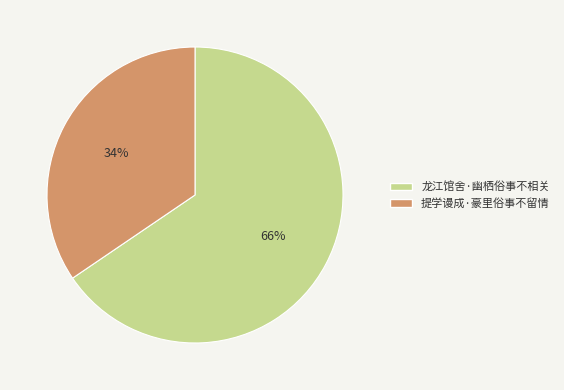

Is it true that 龙江馆舍·幽栖俗事不相关 is 66% of the pie?

True